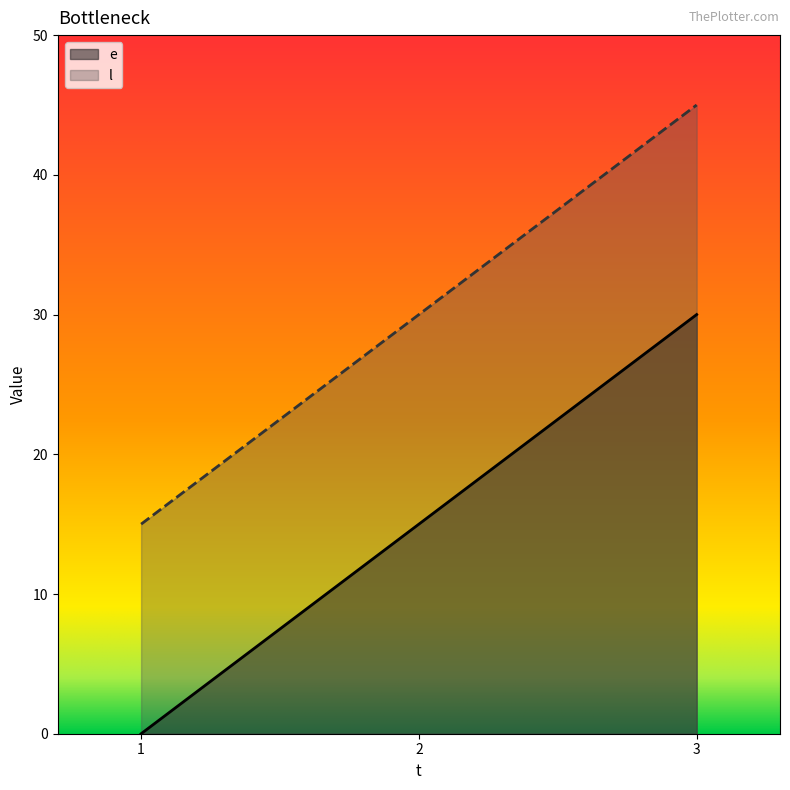

What is the value of the e point at the 2nd from the left?

15